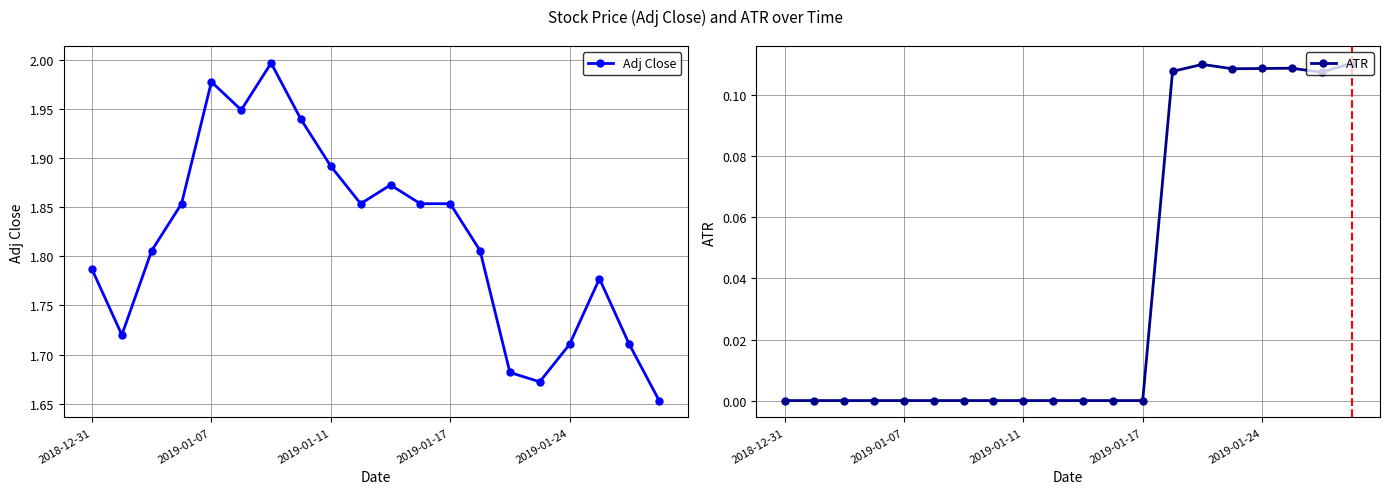

True or false: Adj Close has more than 1 interior local peaks.

True